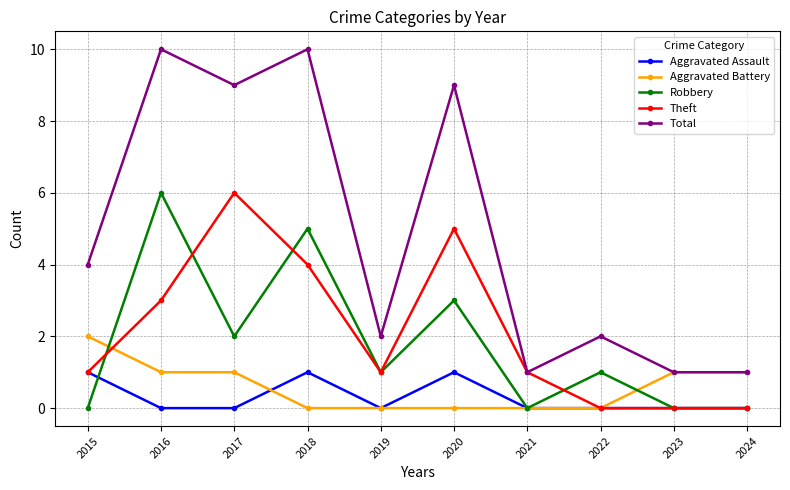

The value of Total at 2022 is 1. True or false?

False